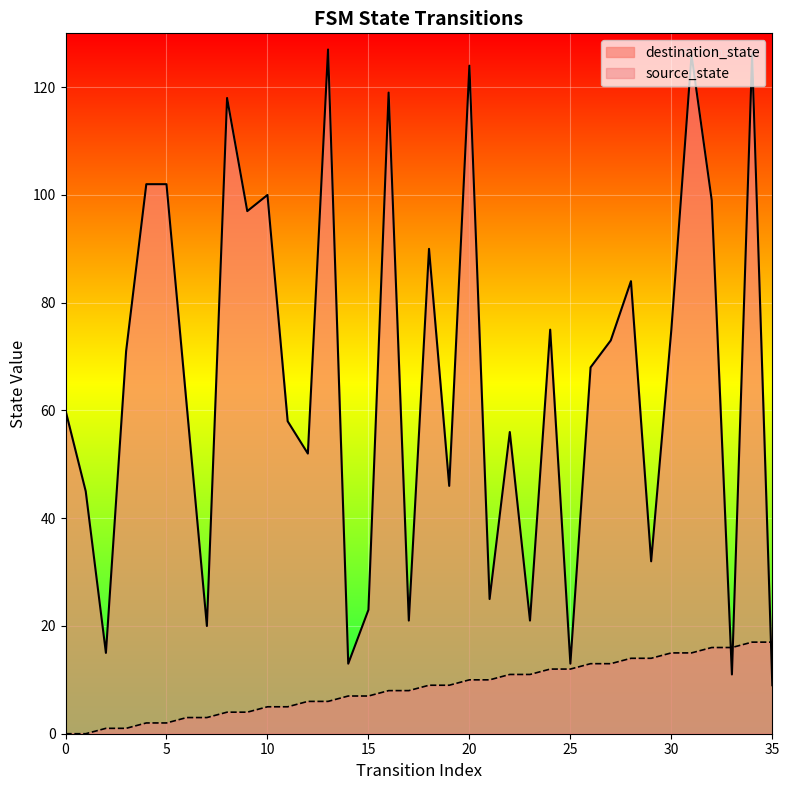

The source_state series shows 5 at 7. True or false?

False